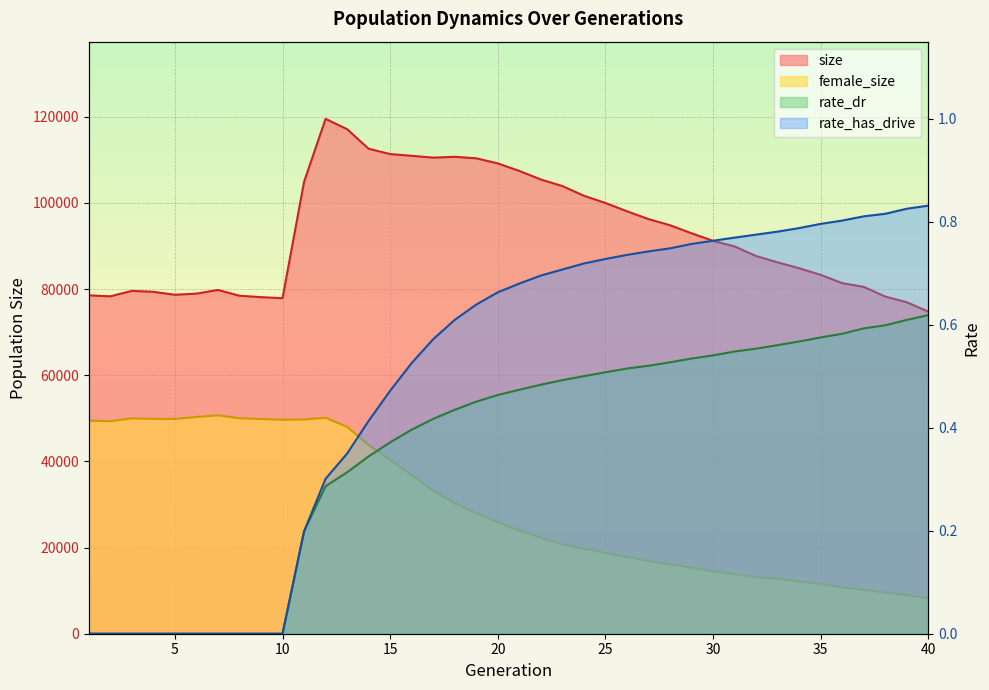

Is the value of female_size at 16 greater than the value of size at 9?

No